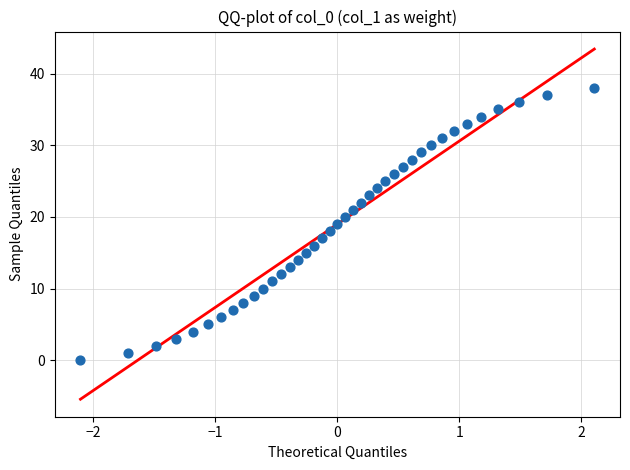

How many points are shown in the scatter plot?

39